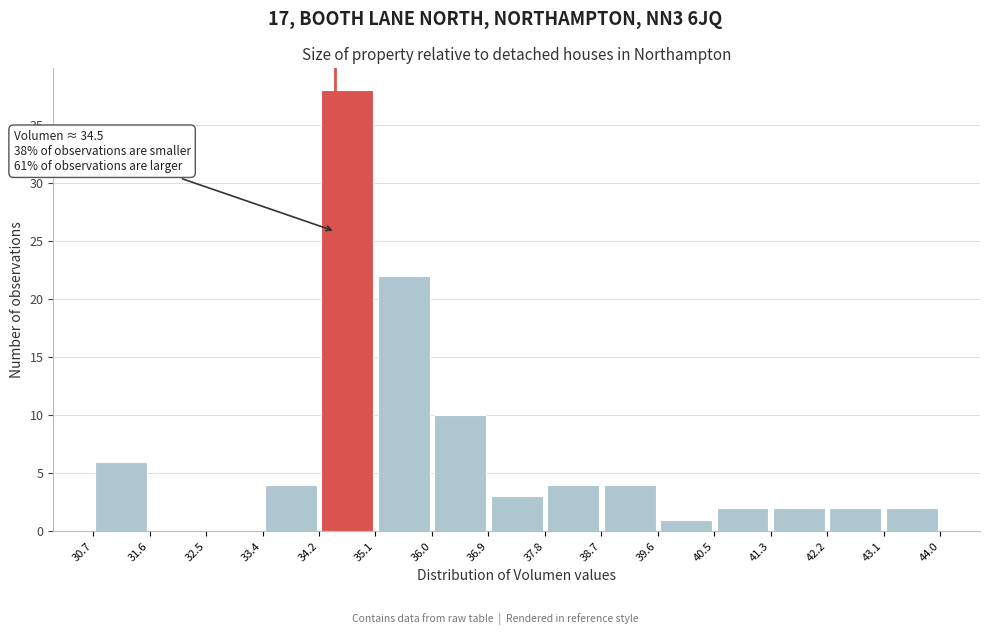

Over which range of the x-axis is the bar tallest?

34.2 to 35.1